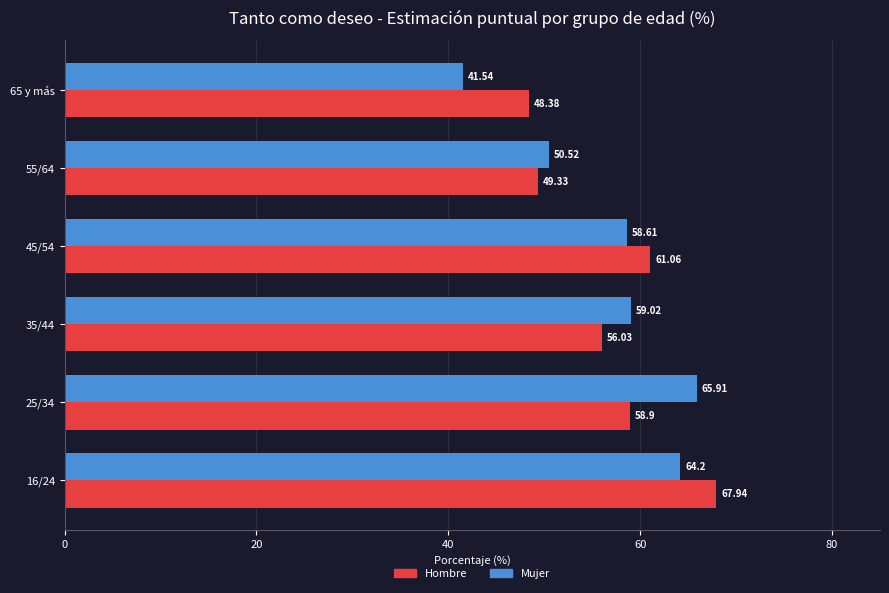

Which series has the largest total across all categories?

Hombre